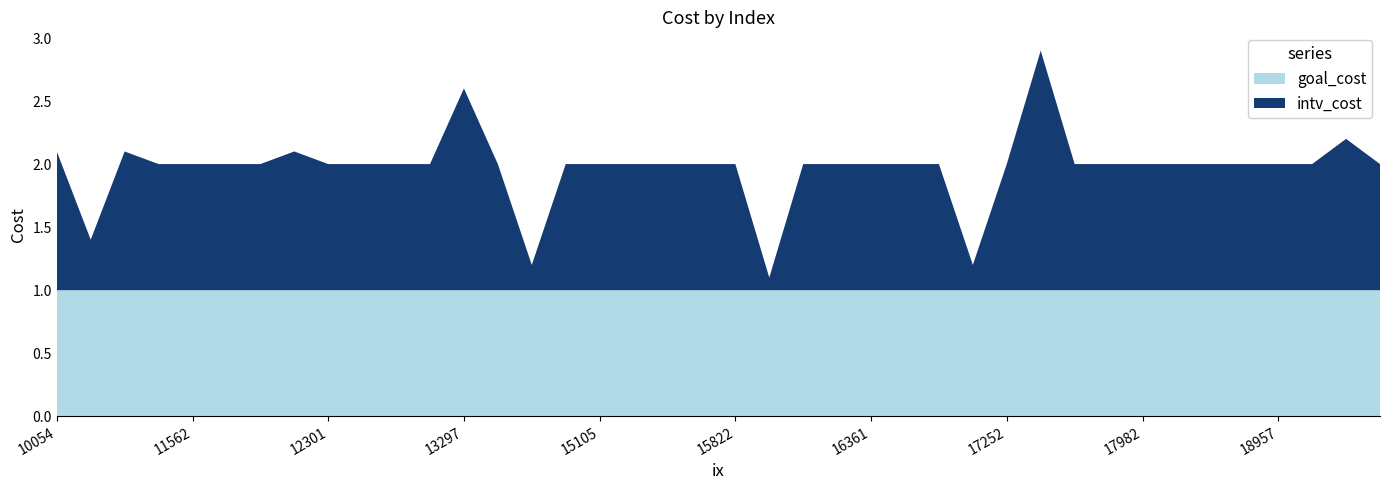

The value of goal_cost at 12301 is 0.2. True or false?

False